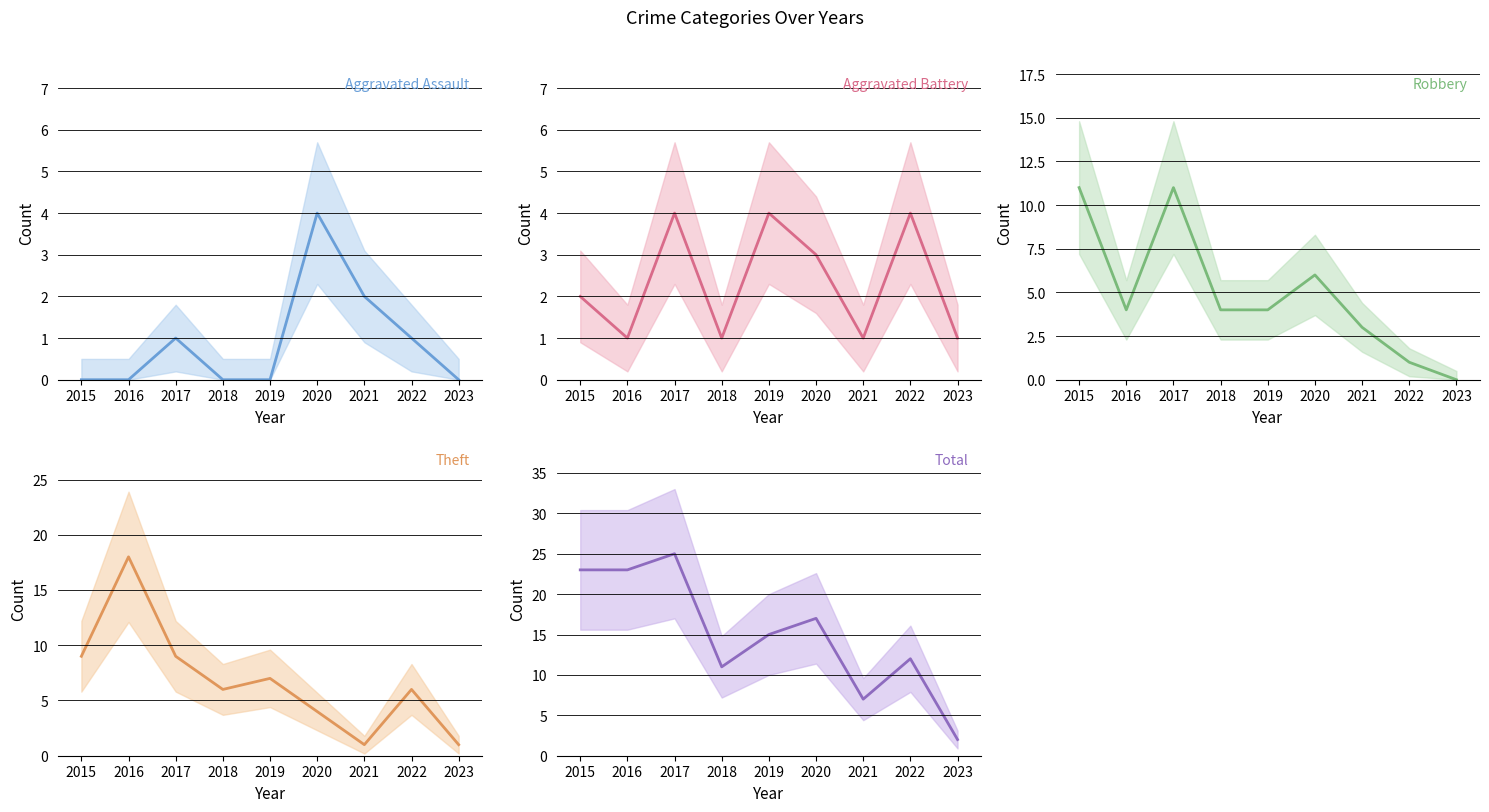

The Aggravated Assault series shows 1 at 2017. True or false?

True